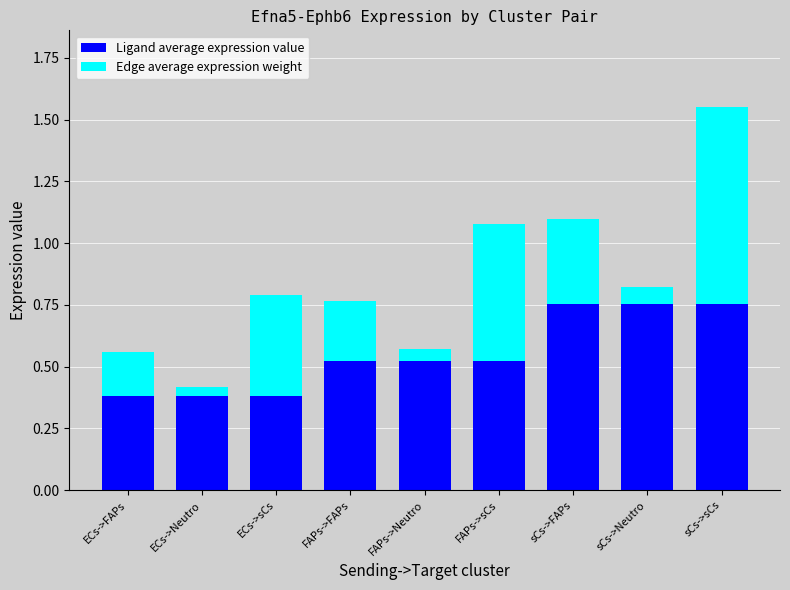

The value of Ligand average expression value at sCs->Neutro is 0.8. True or false?

True